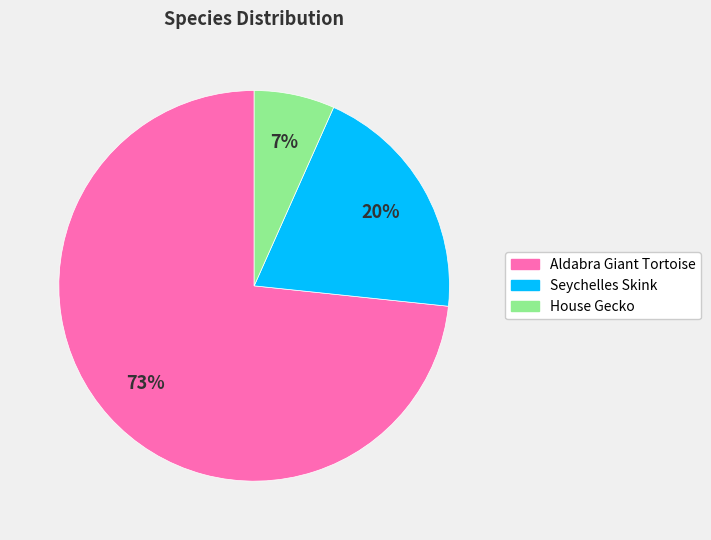

To the nearest percent, what is the difference between the House Gecko and Seychelles Skink slice percentages?

13%